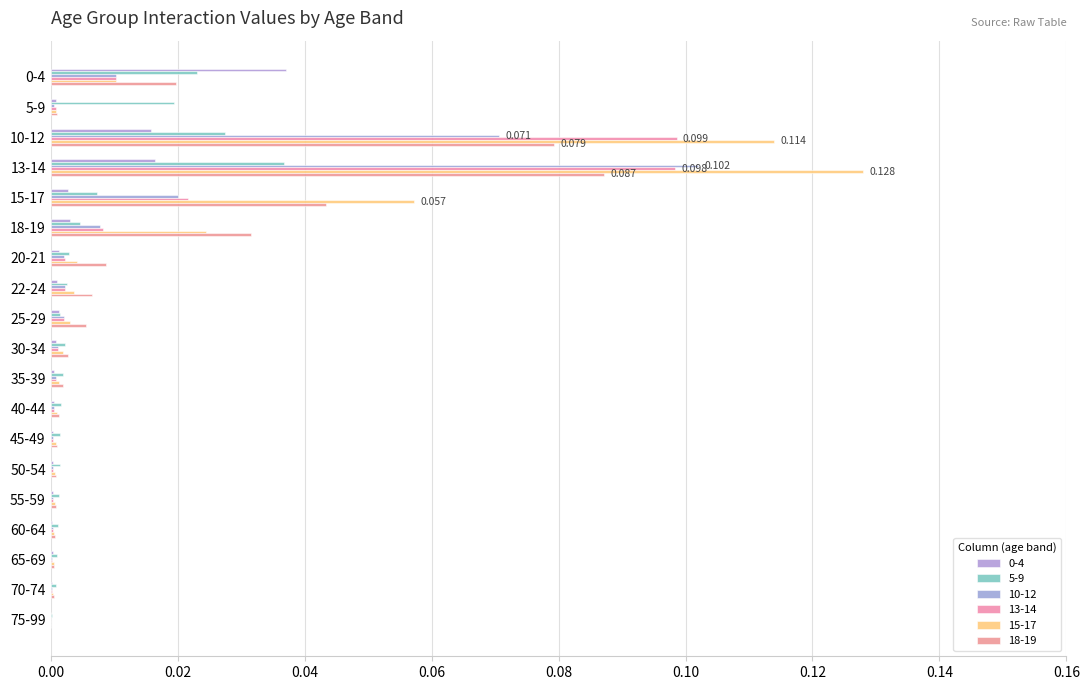

Reading left to right, extract all data points from this chart.

0-4: 0-4=0.0	5-9=0.0	10-12=0.0	13-14=0.0	15-17=0.0	18-19=0.0	20-21=0.0	22-24=0.0	25-29=0.0	30-34=0.0	35-39=0.0	40-44=0.0	45-49=0.0	50-54=0.0	55-59=0.0	60-64=0.0	65-69=0.0	70-74=0.0	75-99=0.0
5-9: 0-4=0.0	5-9=0.0	10-12=0.0	13-14=0.0	15-17=0.0	18-19=0.0	20-21=0.0	22-24=0.0	25-29=0.0	30-34=0.0	35-39=0.0	40-44=0.0	45-49=0.0	50-54=0.0	55-59=0.0	60-64=0.0	65-69=0.0	70-74=0.0	75-99=0.0
10-12: 0-4=0.0	5-9=0.0	10-12=0.1	13-14=0.1	15-17=0.0	18-19=0.0	20-21=0.0	22-24=0.0	25-29=0.0	30-34=0.0	35-39=0.0	40-44=0.0	45-49=0.0	50-54=0.0	55-59=0.0	60-64=0.0	65-69=0.0	70-74=0.0	75-99=0.0
13-14: 0-4=0.0	5-9=0.0	10-12=0.1	13-14=0.1	15-17=0.0	18-19=0.0	20-21=0.0	22-24=0.0	25-29=0.0	30-34=0.0	35-39=0.0	40-44=0.0	45-49=0.0	50-54=0.0	55-59=0.0	60-64=0.0	65-69=0.0	70-74=0.0	75-99=0.0
15-17: 0-4=0.0	5-9=0.0	10-12=0.1	13-14=0.1	15-17=0.1	18-19=0.0	20-21=0.0	22-24=0.0	25-29=0.0	30-34=0.0	35-39=0.0	40-44=0.0	45-49=0.0	50-54=0.0	55-59=0.0	60-64=0.0	65-69=0.0	70-74=0.0	75-99=0.0
18-19: 0-4=0.0	5-9=0.0	10-12=0.1	13-14=0.1	15-17=0.0	18-19=0.0	20-21=0.0	22-24=0.0	25-29=0.0	30-34=0.0	35-39=0.0	40-44=0.0	45-49=0.0	50-54=0.0	55-59=0.0	60-64=0.0	65-69=0.0	70-74=0.0	75-99=0.0